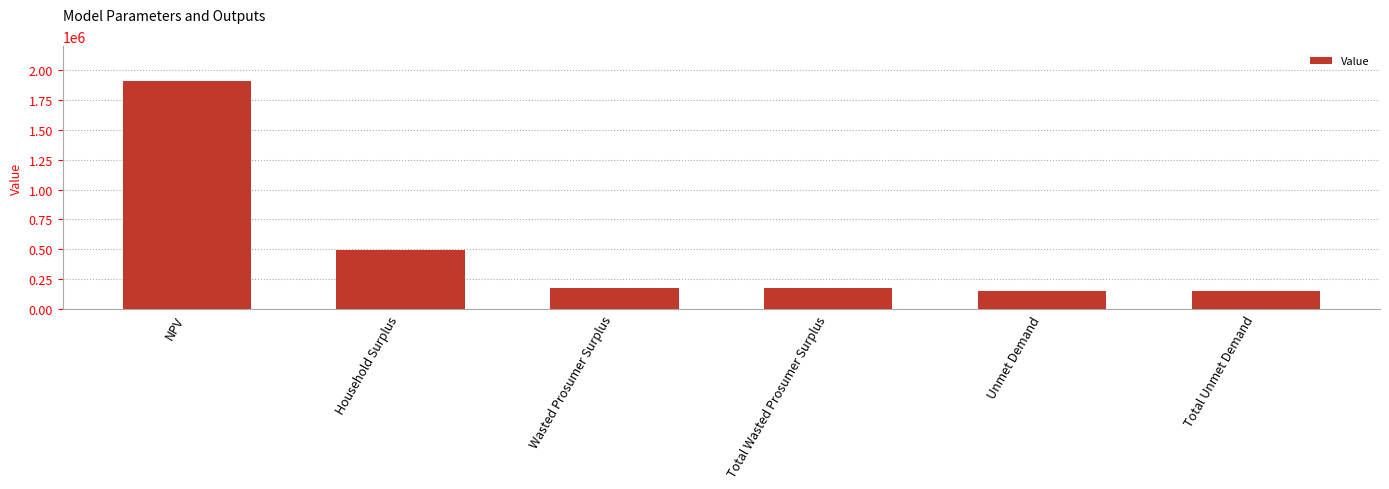

Does the chart contain any negative values?

No